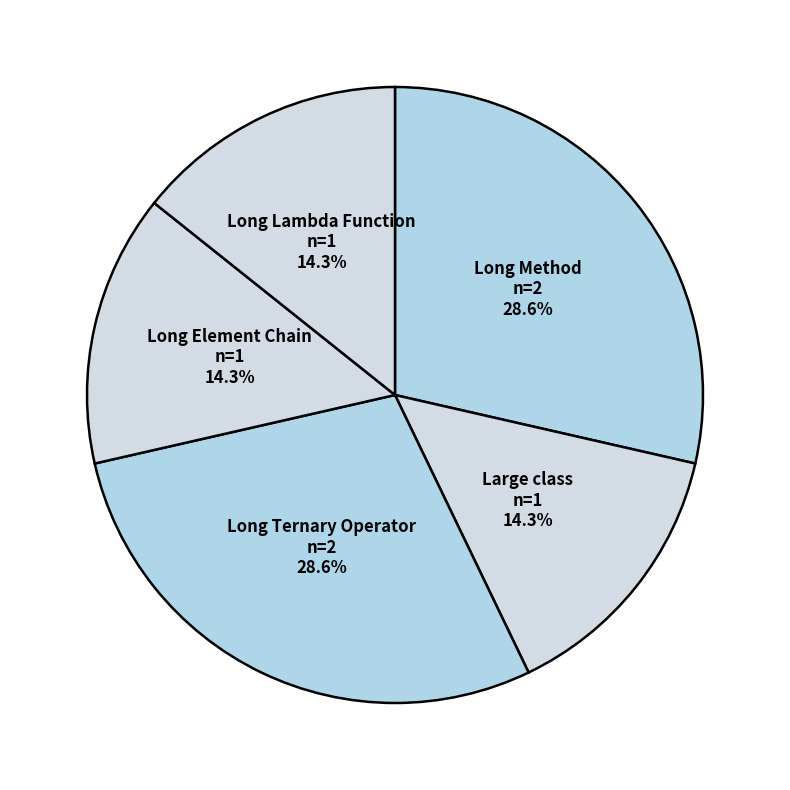

Does Long Element Chain account for over 50% of the chart?

No